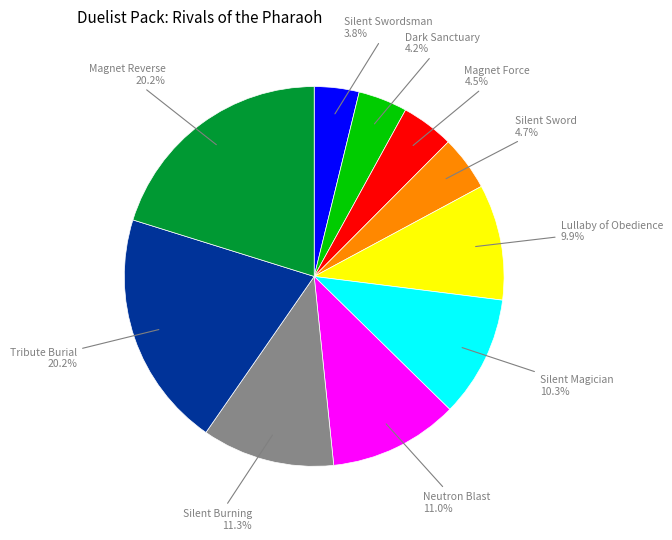

What is the total percentage of Dark Sanctuary and Silent Magician?

14.5%